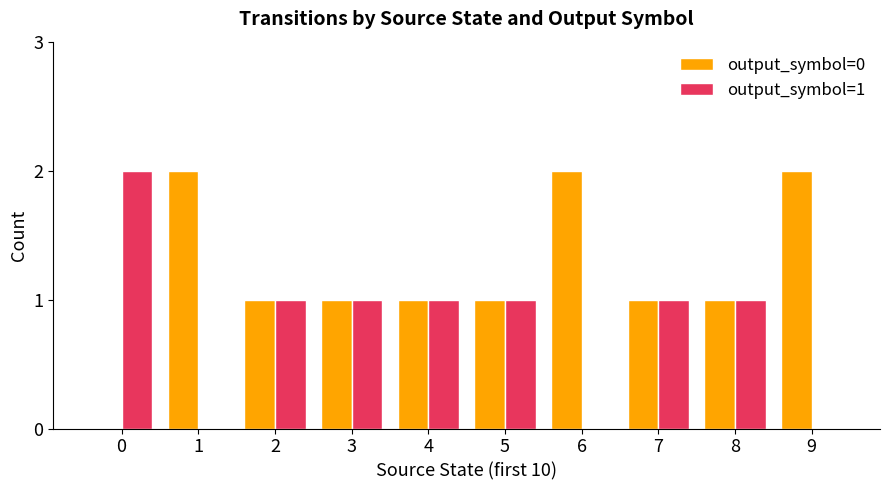

Where does the output_symbol=0 series first go above 1?

1